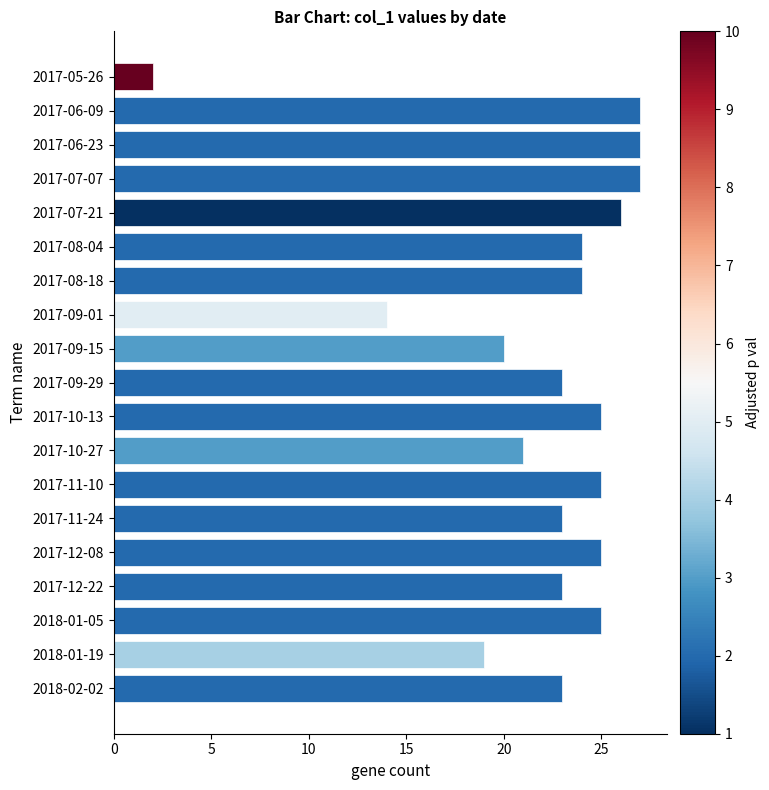

What is the value of the 5th bar from the top?

26